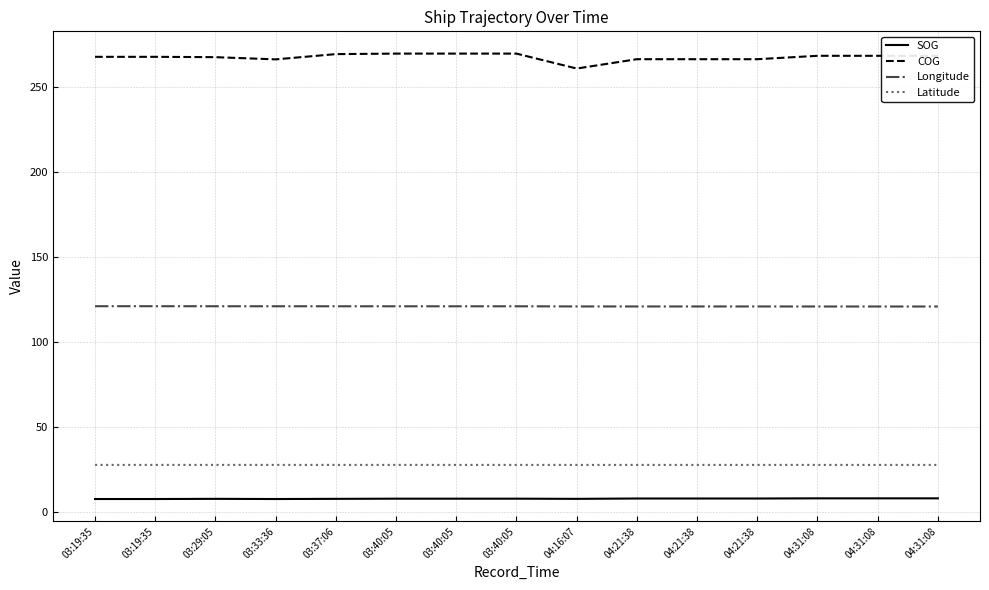

How many series are shown in this chart?

4